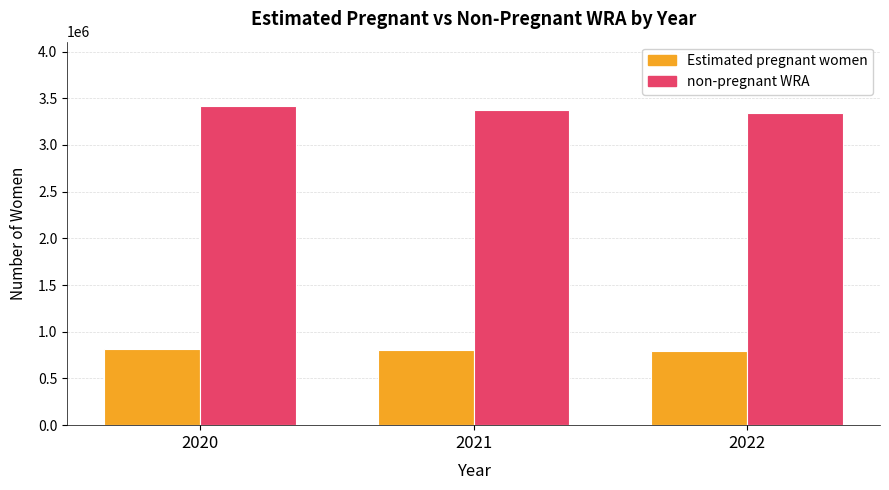

What is the spread (max minus min) of values at 2020?

2603523.6